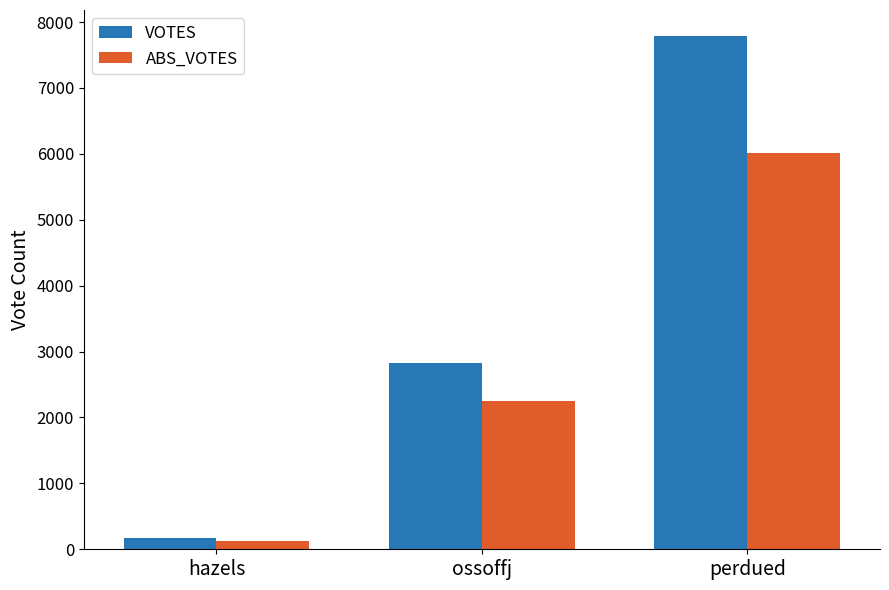

What is the value of the ABS_VOTES bar at the 2nd from the left?

2252